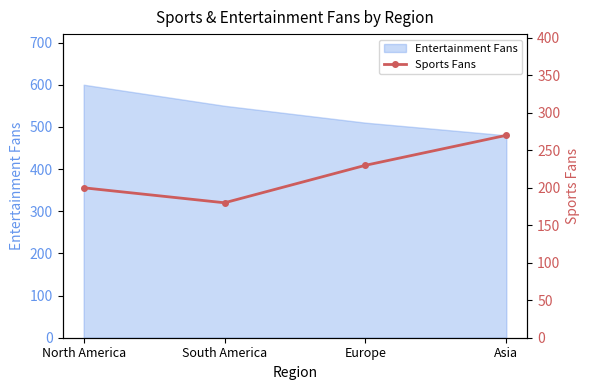

Where is Entertainment Fans nearest to the value 540?

South America